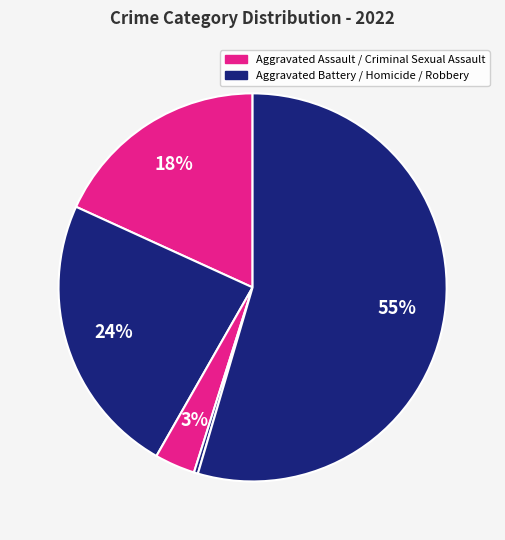

Count the number of slices in the pie.

5